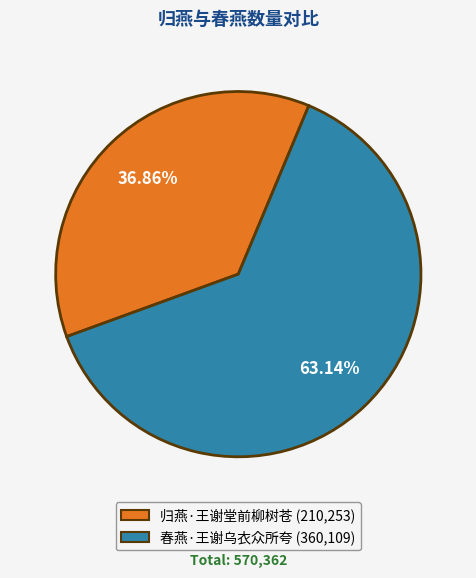

To the nearest percent, what is the difference between the largest and smallest slice percentages?

26%